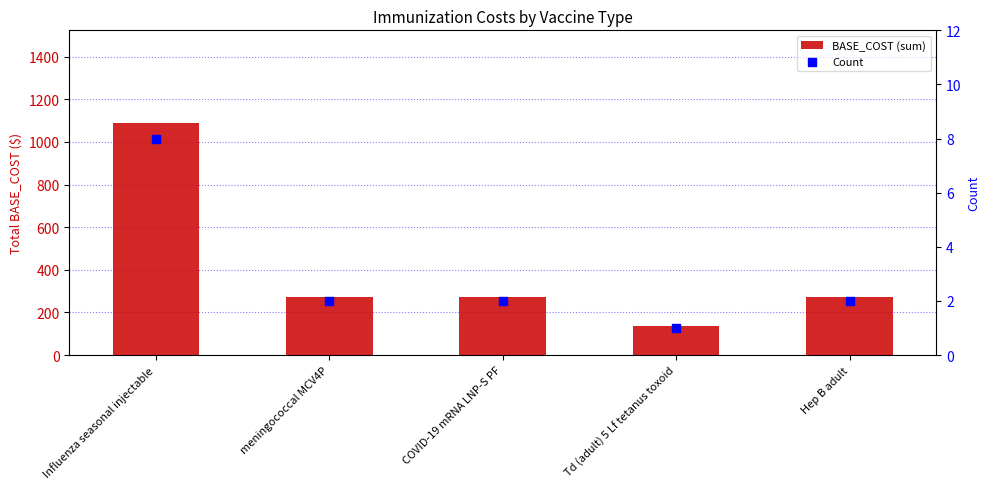

Which series contains the highest Y value?

BASE_COST (sum)